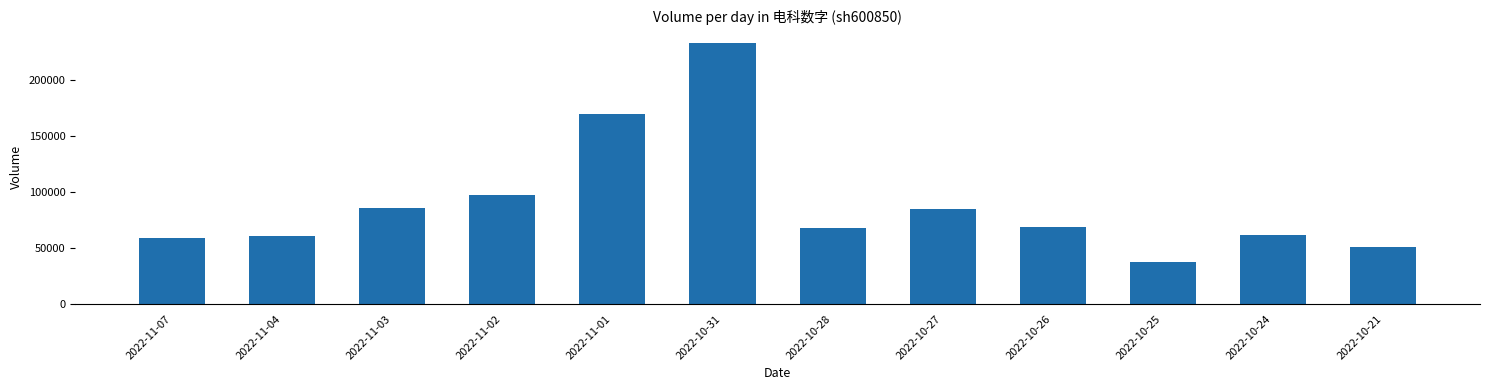

What is the greatest value displayed?

232249